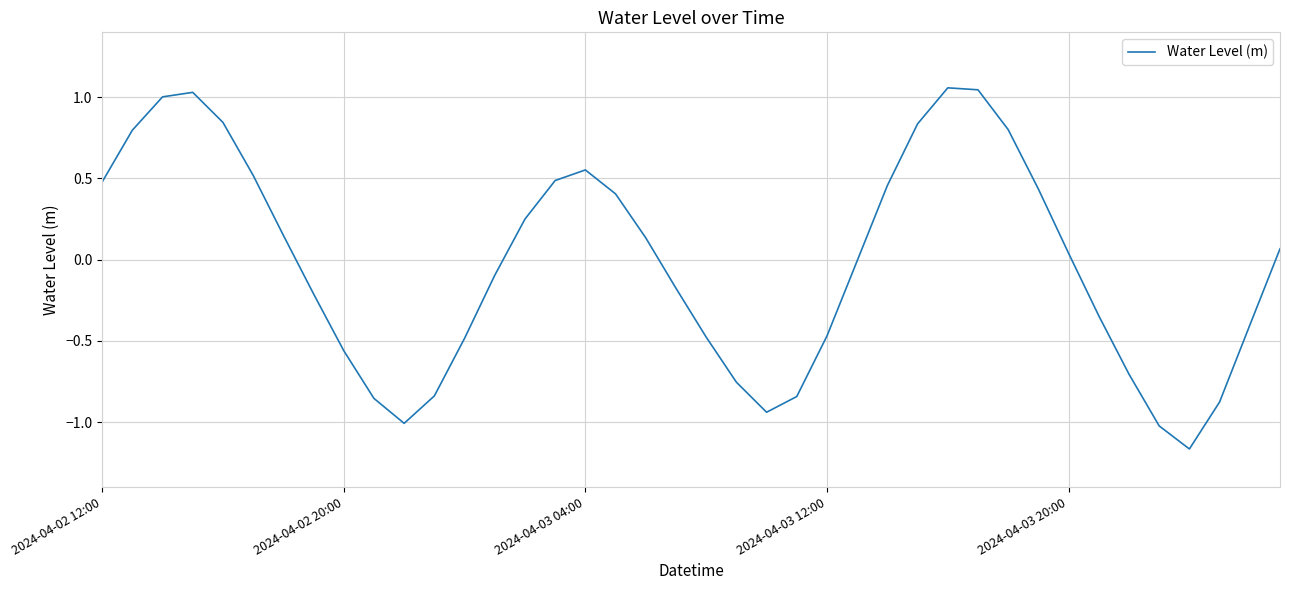

List the labels in order of value, largest first.

28, 29, 2024-04-03 12:00, 2024-04-03 04:00, 2024-04-03 20:00, 27, 30, 2024-04-02 20:00, 16, 5, 15, 2024-04-02 12:00, 26, 31, 17, 14, 6, 18, 39, 32, 25, 13, 19, 7, 33, 38, 24, 20, 12, 8, 34, 21, 11, 23, 9, 37, 22, 10, 35, 36